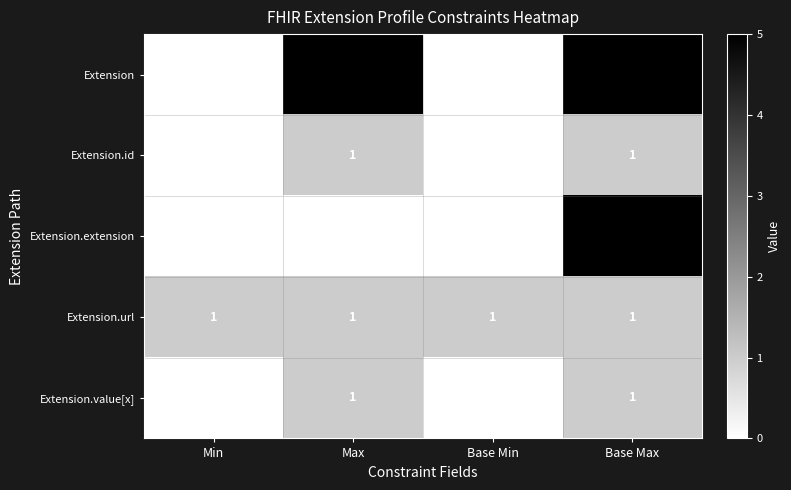

What is the total value across all series at Min?

1